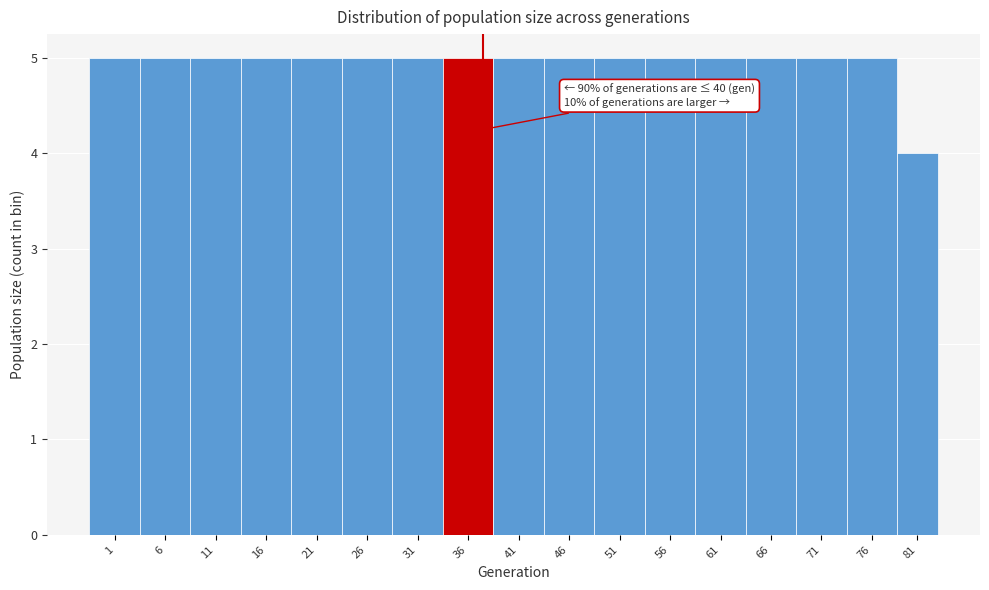

Reading left to right, list all the values displayed in this chart.

5	5	5	5	5	5	5	5	5	5	5	5	5	5	5	5	4